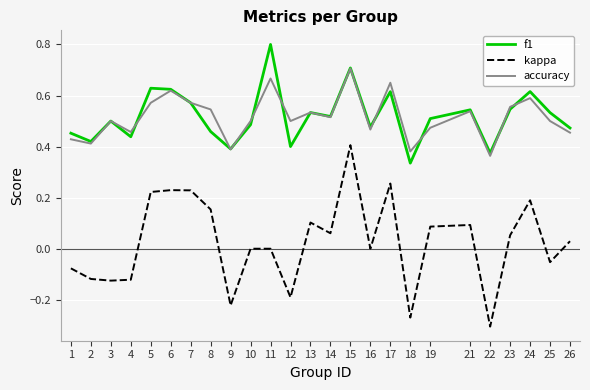

What is the spread (max minus min) of values at 11?

0.8